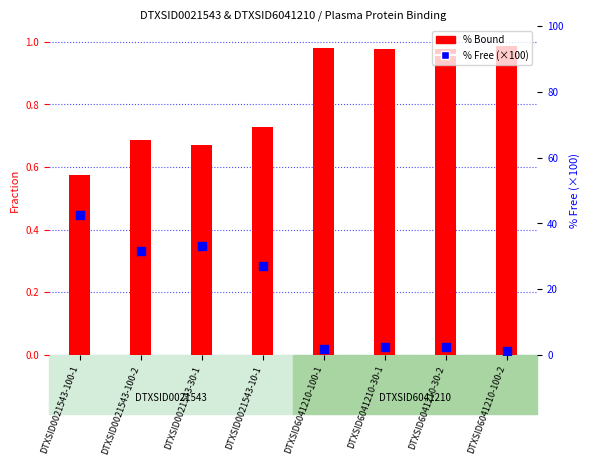

Is the value of % Bound at DTXSID6041210-100-1 greater than the value of % Free (percentile) at DTXSID0021543-30-1?

No